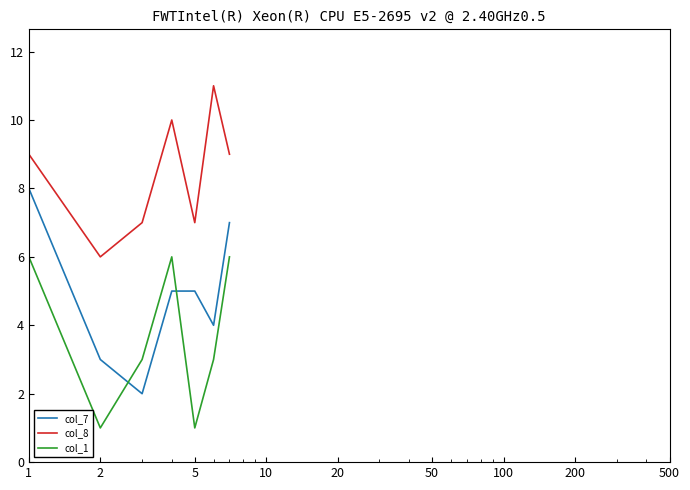

Reading left to right, list all the values displayed in this chart.

col_7: 8	3	2	5	5	4	7
col_8: 9	6	7	10	7	11	9
col_1: 6	1	3	6	1	3	6